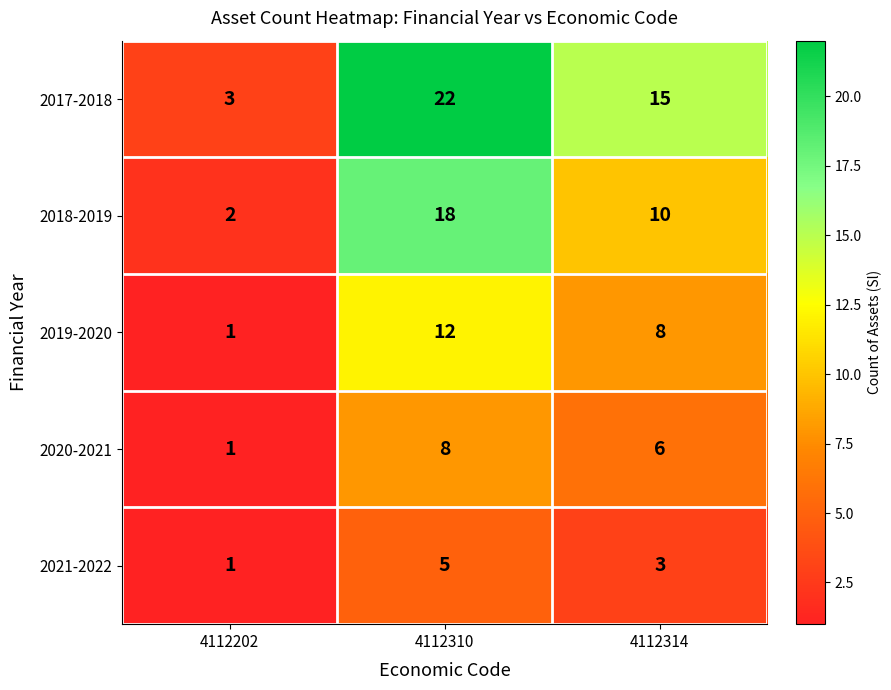

What is the spread (max minus min) of values at 4112310?

17